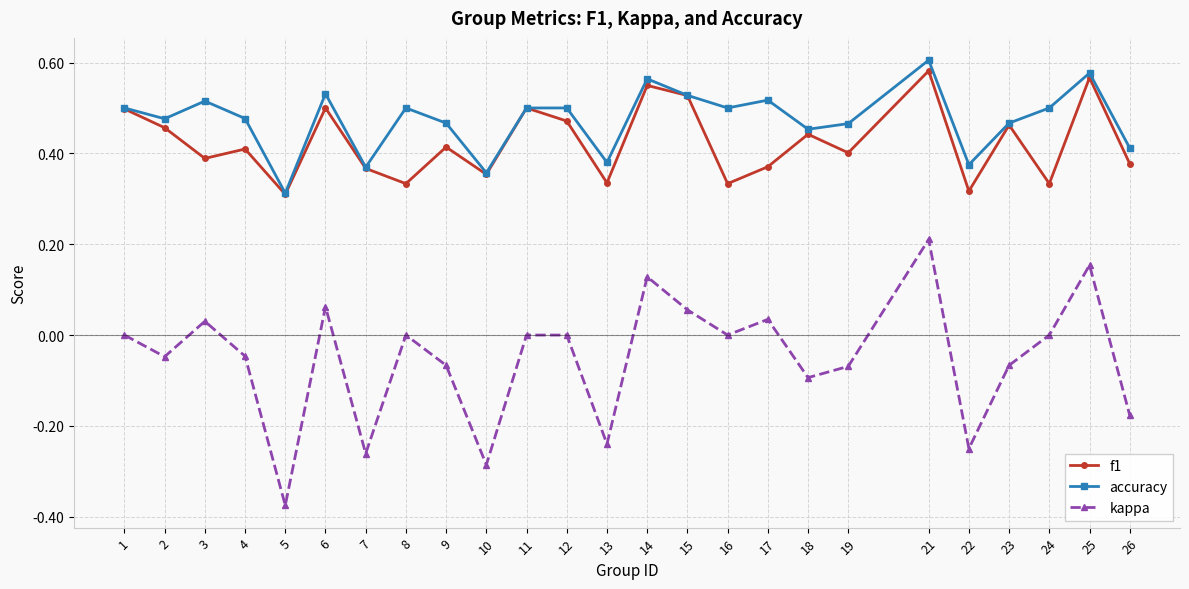

Rank the series at 17 from highest to lowest value.

accuracy, f1, kappa